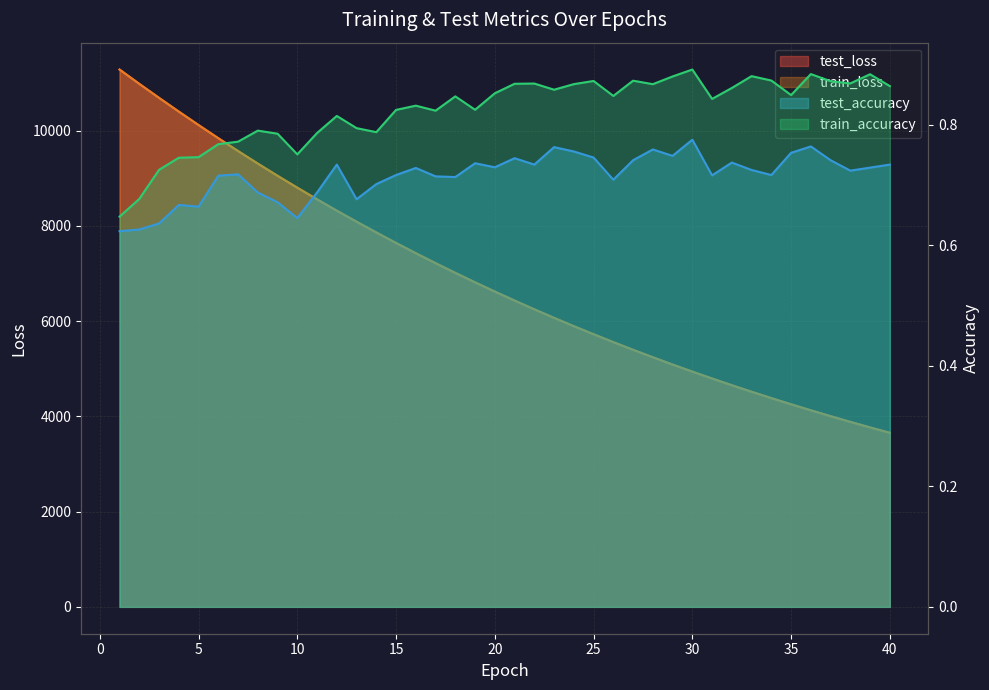

Is it true that train_loss equals 5559.2 at 26?

True